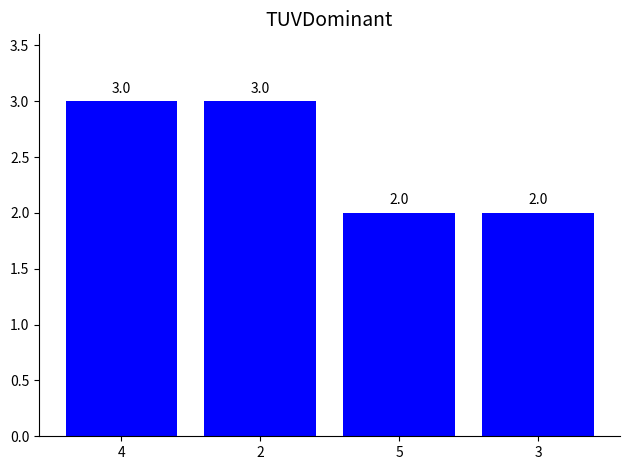

The chart shows a value of 3 at 3. True or false?

False